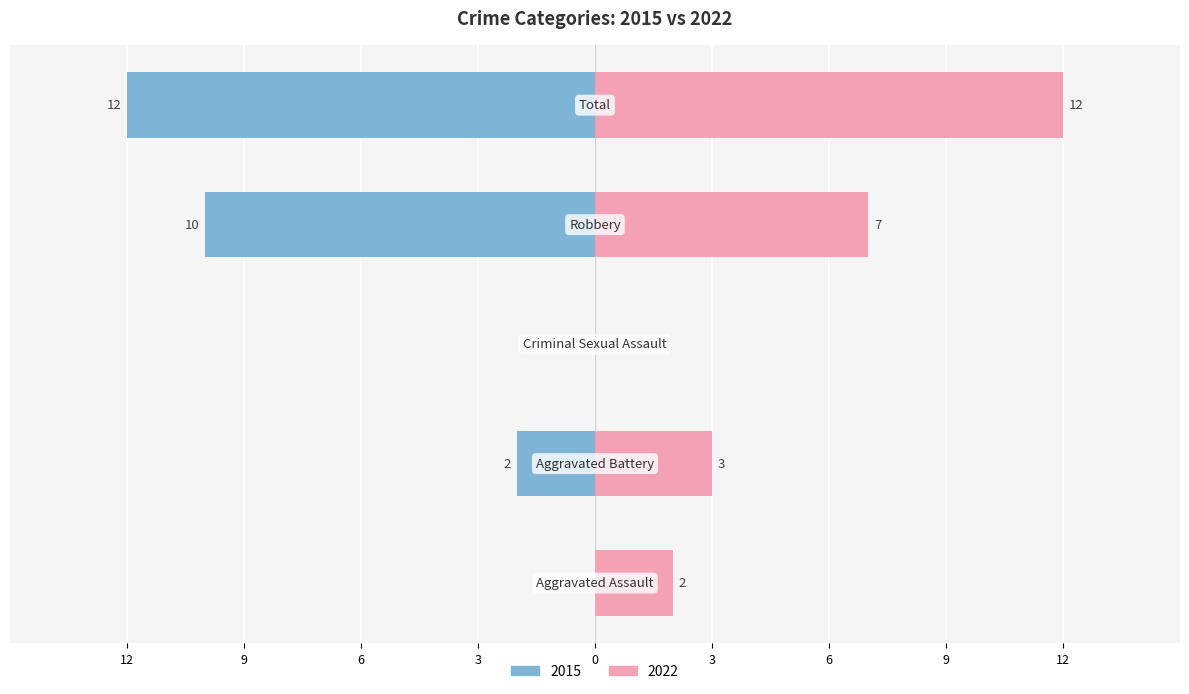

At how many categories does at least one series exceed 11?

1